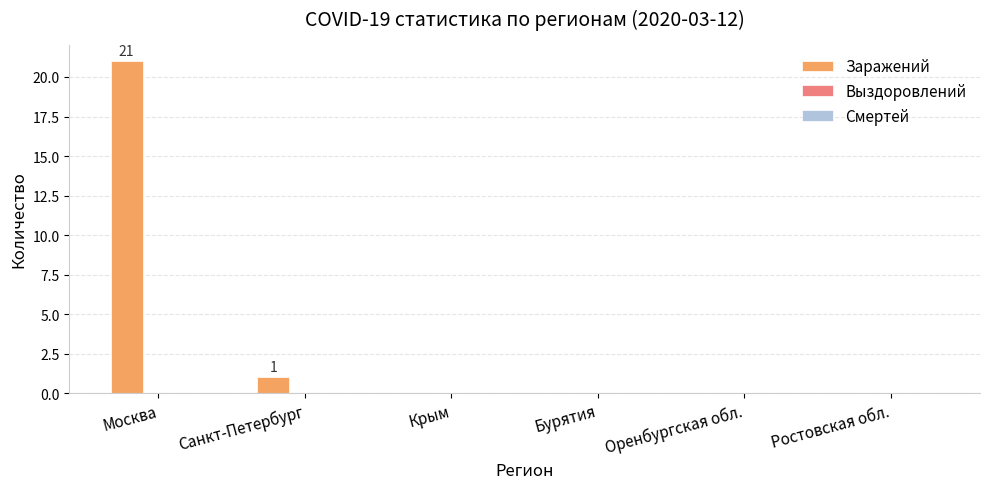

What is the change in value from Москва to Оренбургская обл.?

-21